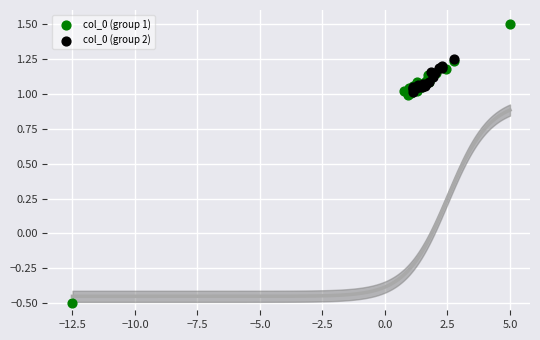

Which series reaches the minimum Y coordinate?

col_0 (group 1)